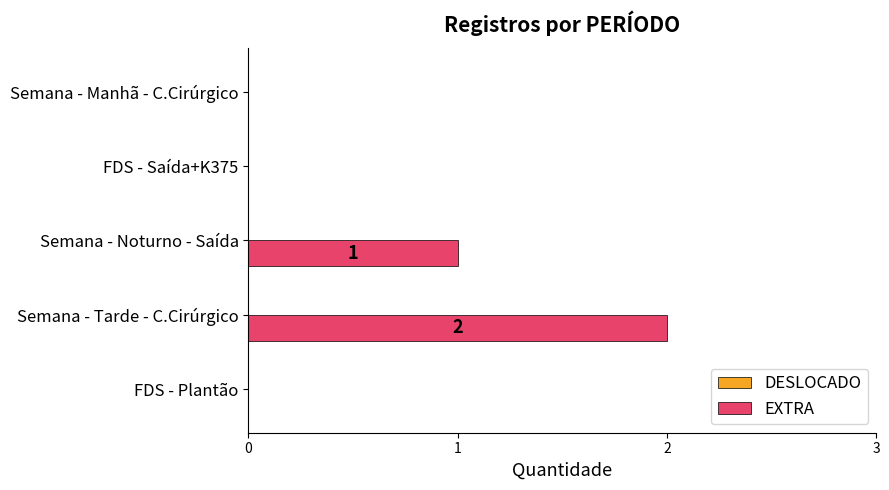

What is the change in value from FDS - Plantão to Semana - Noturno - Saída?

+1